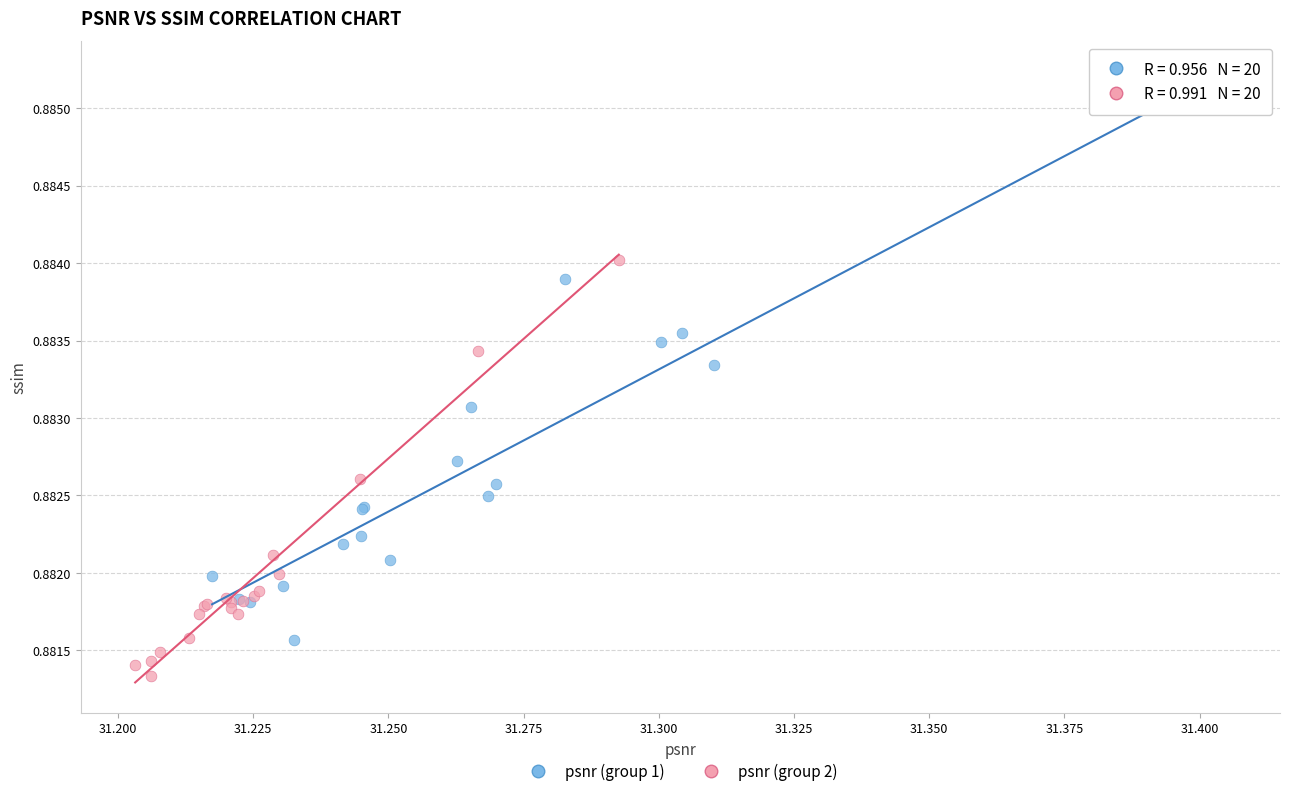

Which series has the largest Y range (max minus min)?

psnr (group 1)